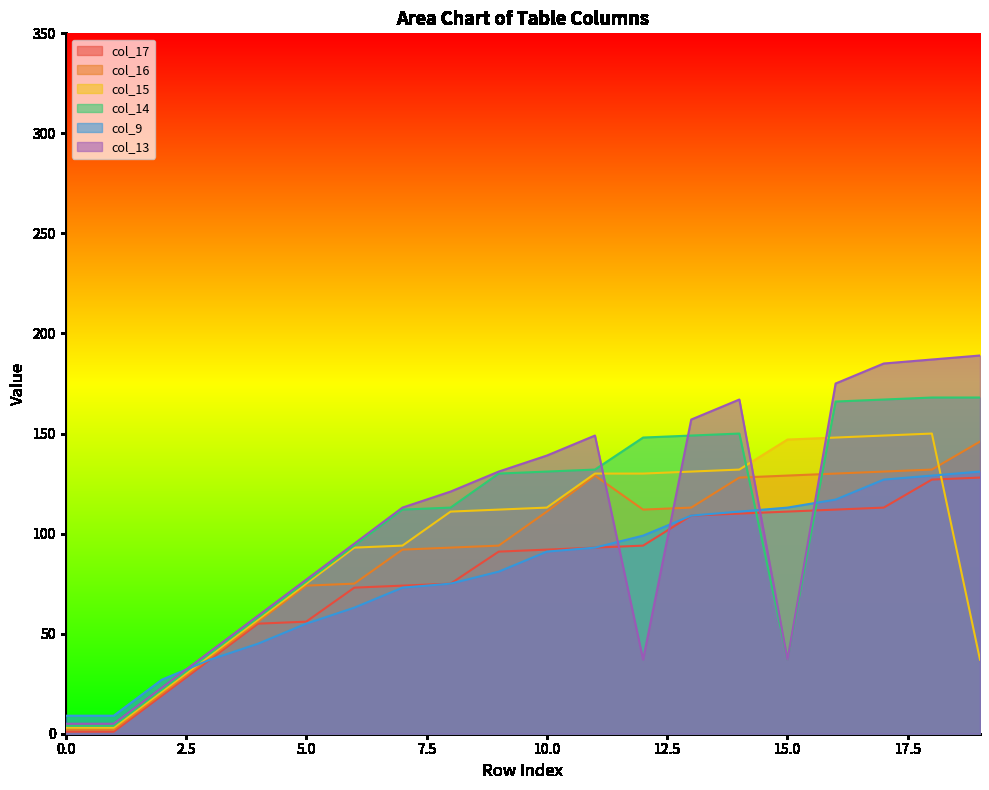

True or false: col_17 has a value of 92 at 10.

True